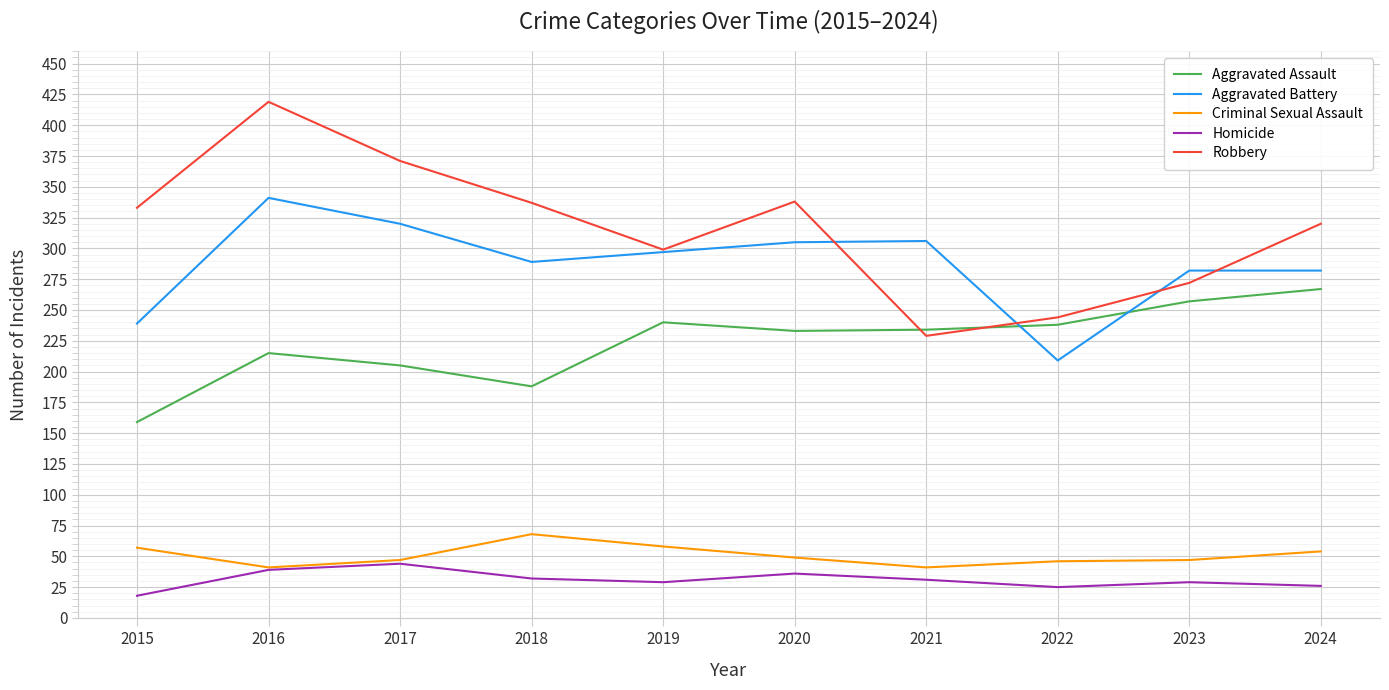

Which series has the largest total across all categories?

Robbery